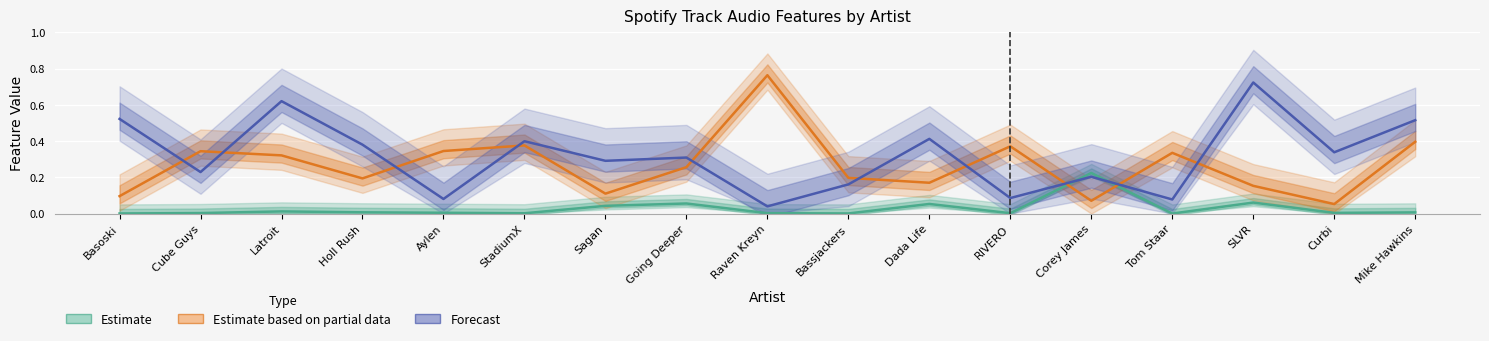

List the labels in order of Estimate based on partial data (liveness) value, smallest first.

Curbi, Corey James, Basoski, Sagan, SLVR, Dada Life, Holl Rush, Bassjackers, Going Deeper, Latroit, Tom Staar, Cube Guys, Aylen, RIVERO, StadiumX, Mike Hawkins, Raven Kreyn